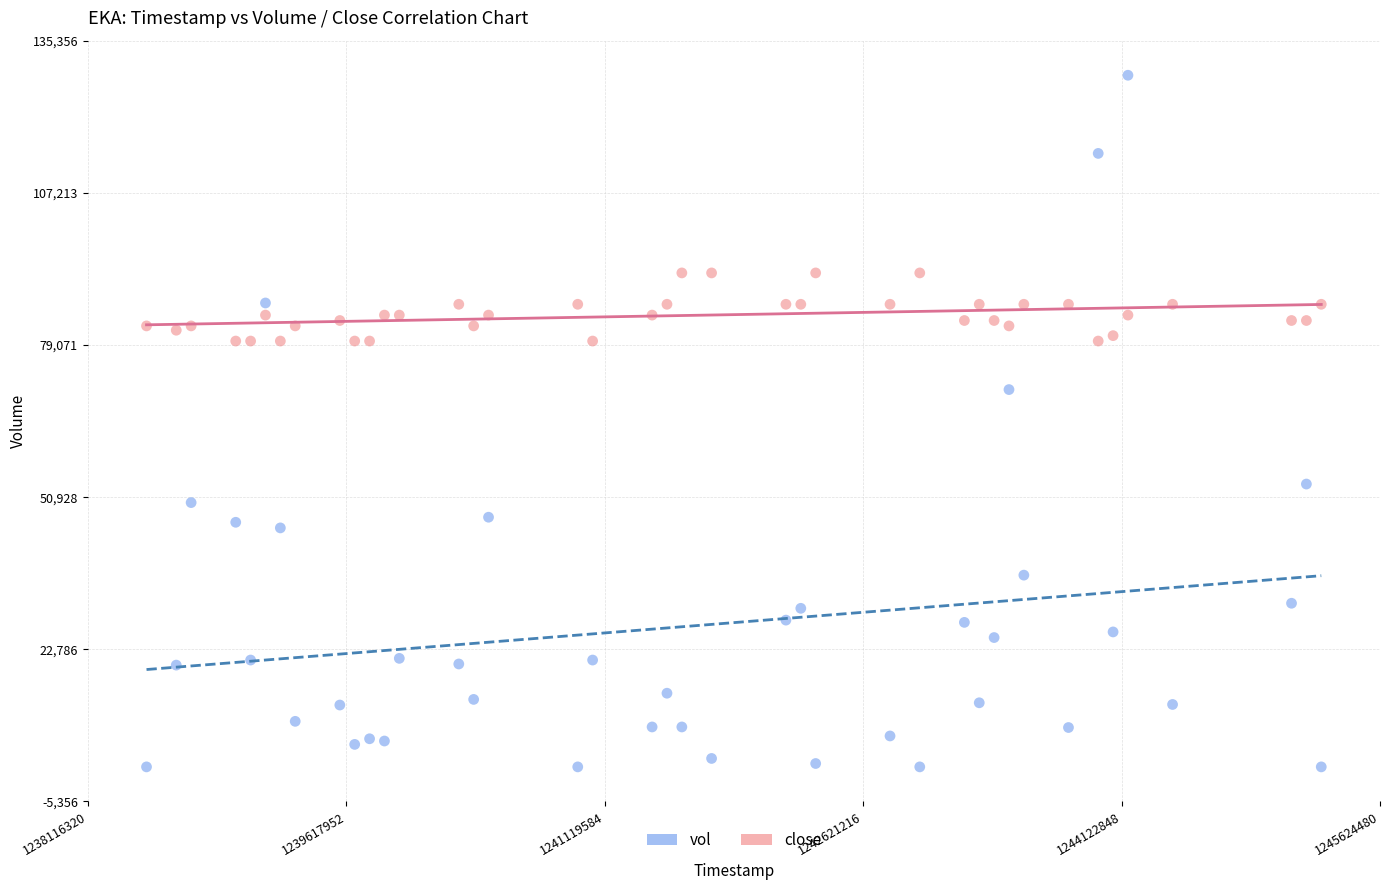

Across all data points, what is the range of X values (max minus min)?

6825600